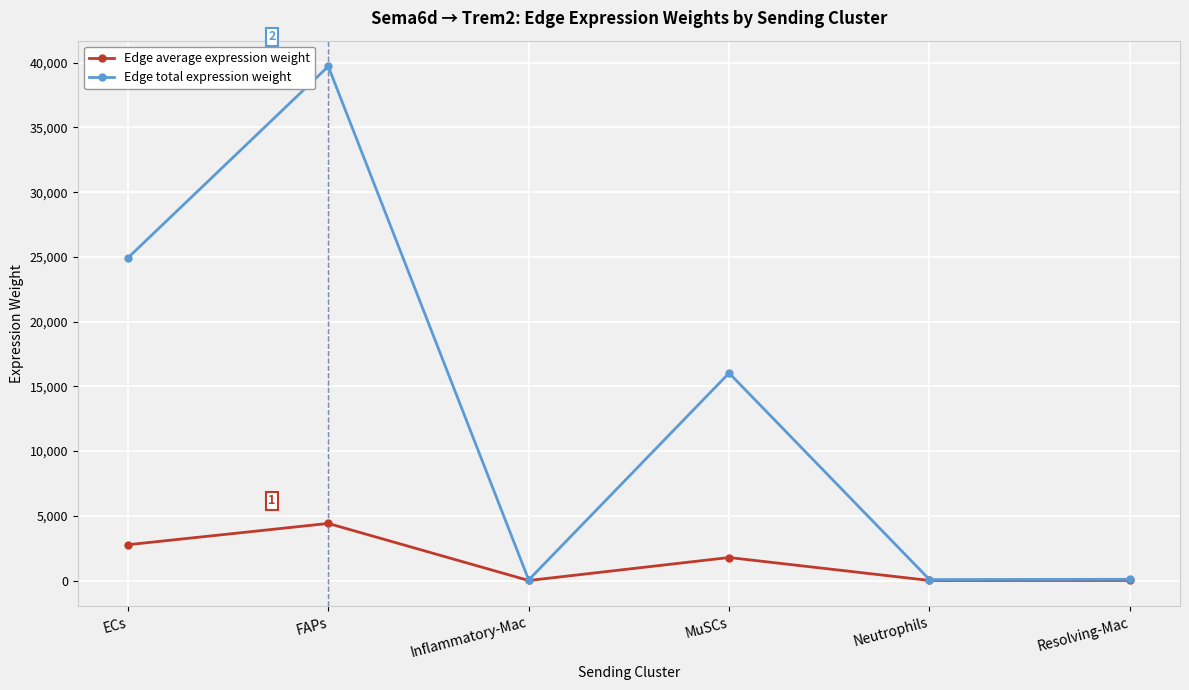

What is the label of the 3rd point from the right?

MuSCs